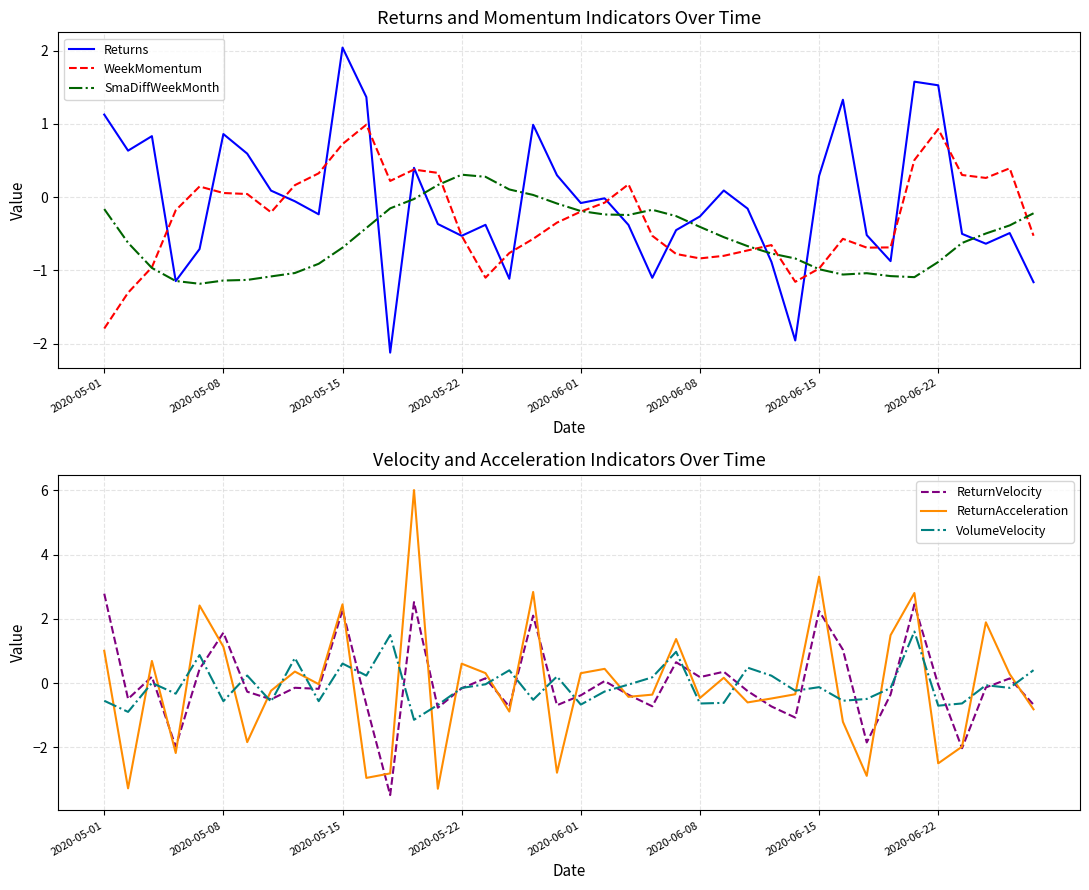

How many negative values does the Returns series have?

24